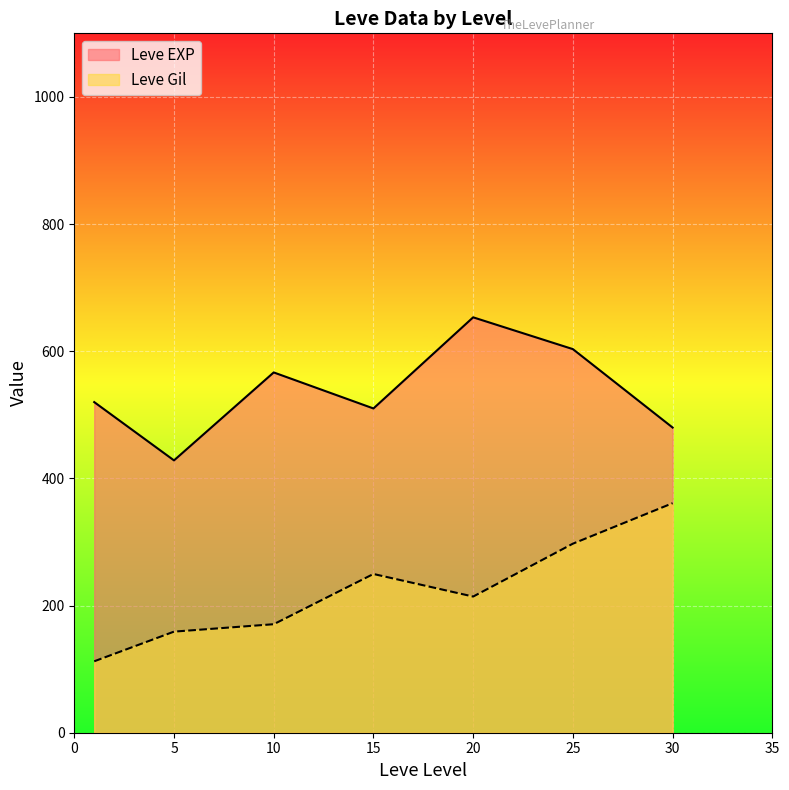

What is the total value across all series at 25?

900.7